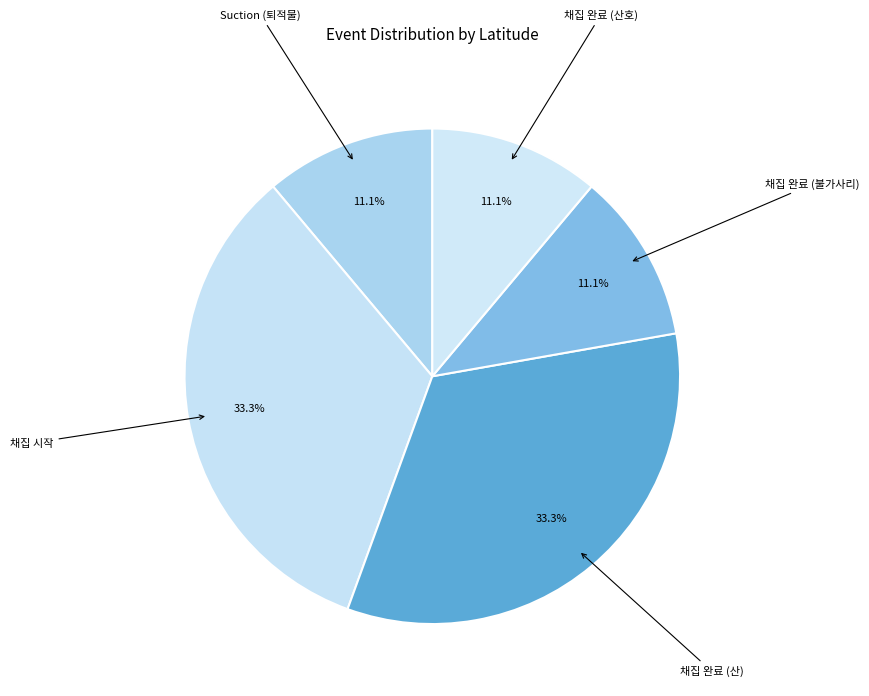

Count the number of slices in the pie.

5